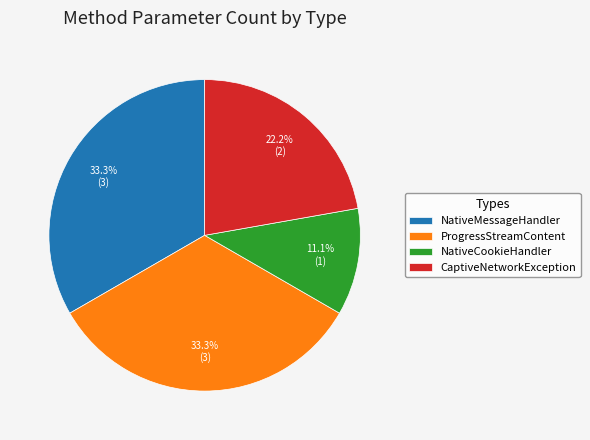

To the nearest percent, what is the difference between the largest and smallest slice percentages?

22%